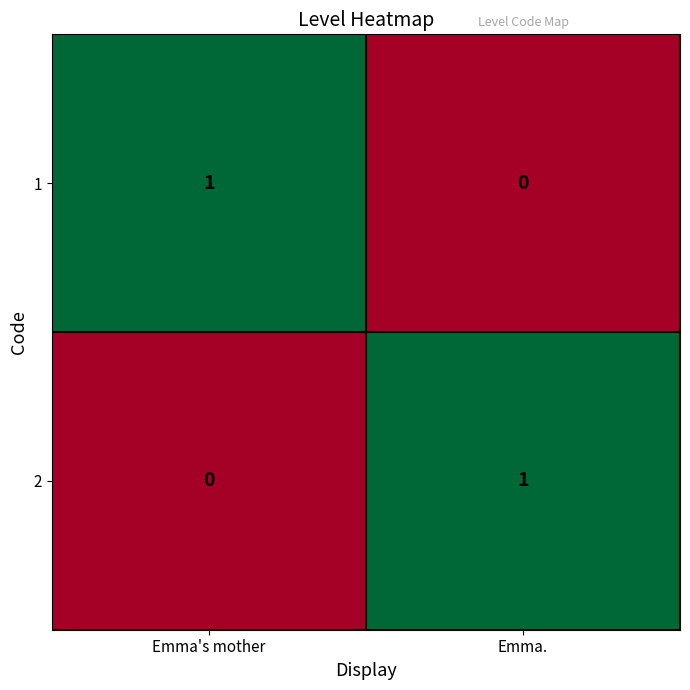

The 1 series shows 1 at Emma.. True or false?

False